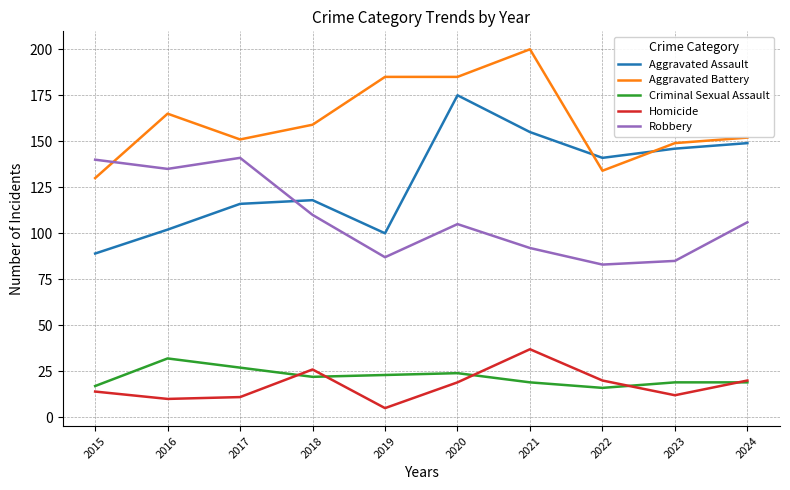

What is the difference between the Criminal Sexual Assault values at 2020 and 2015?

7